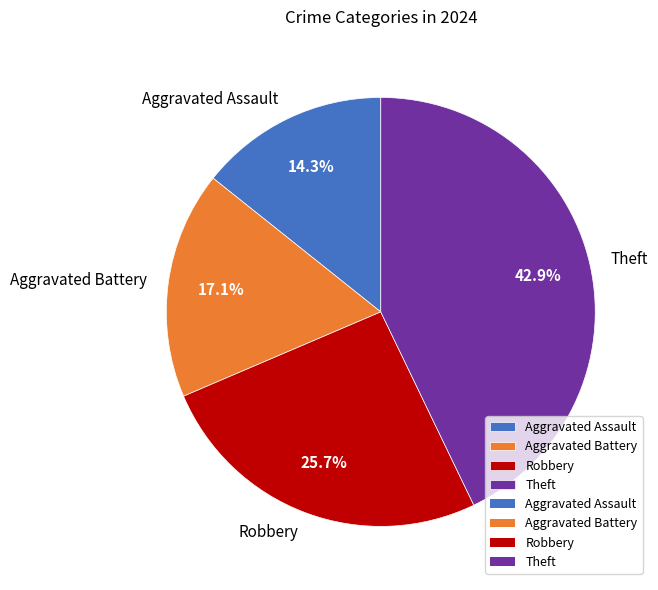

To the nearest percent, what is the difference between the largest and smallest slice percentages?

29%